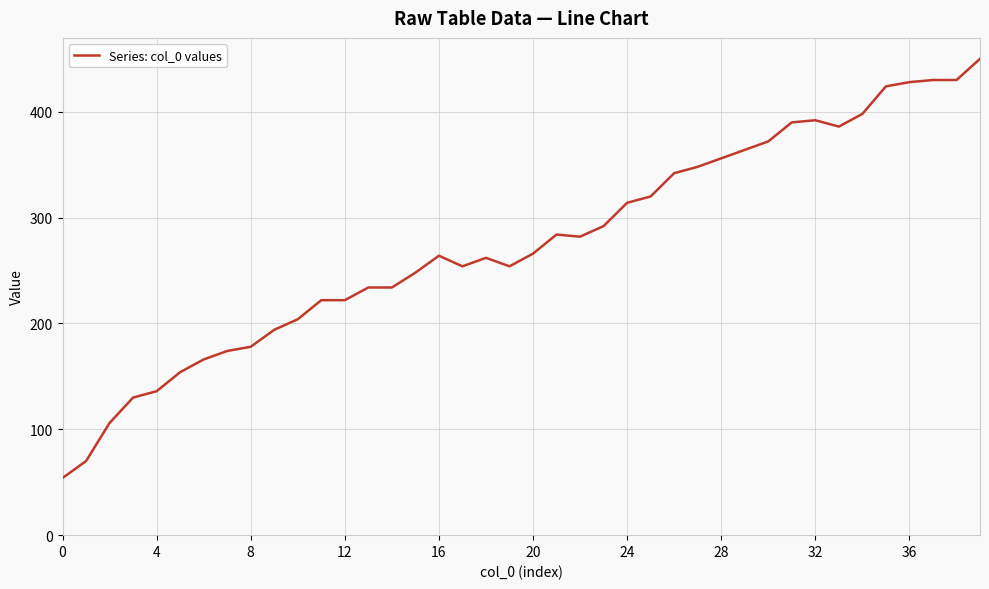

What is the difference between the maximum and minimum values?

396